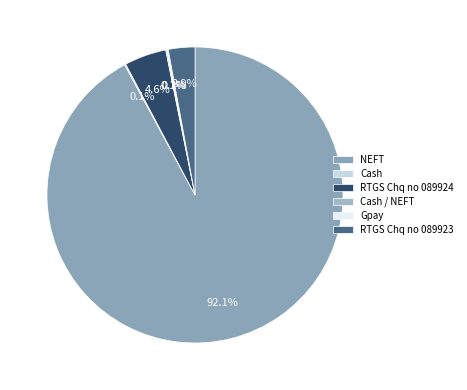

To the nearest percent, what percentage of the pie is RTGS Chq no 089923?

3%